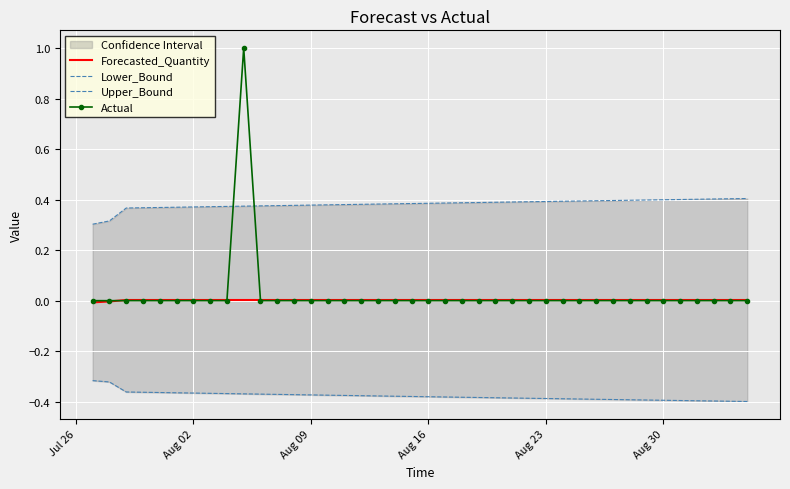

What is the maximum value for Actual?

1.0